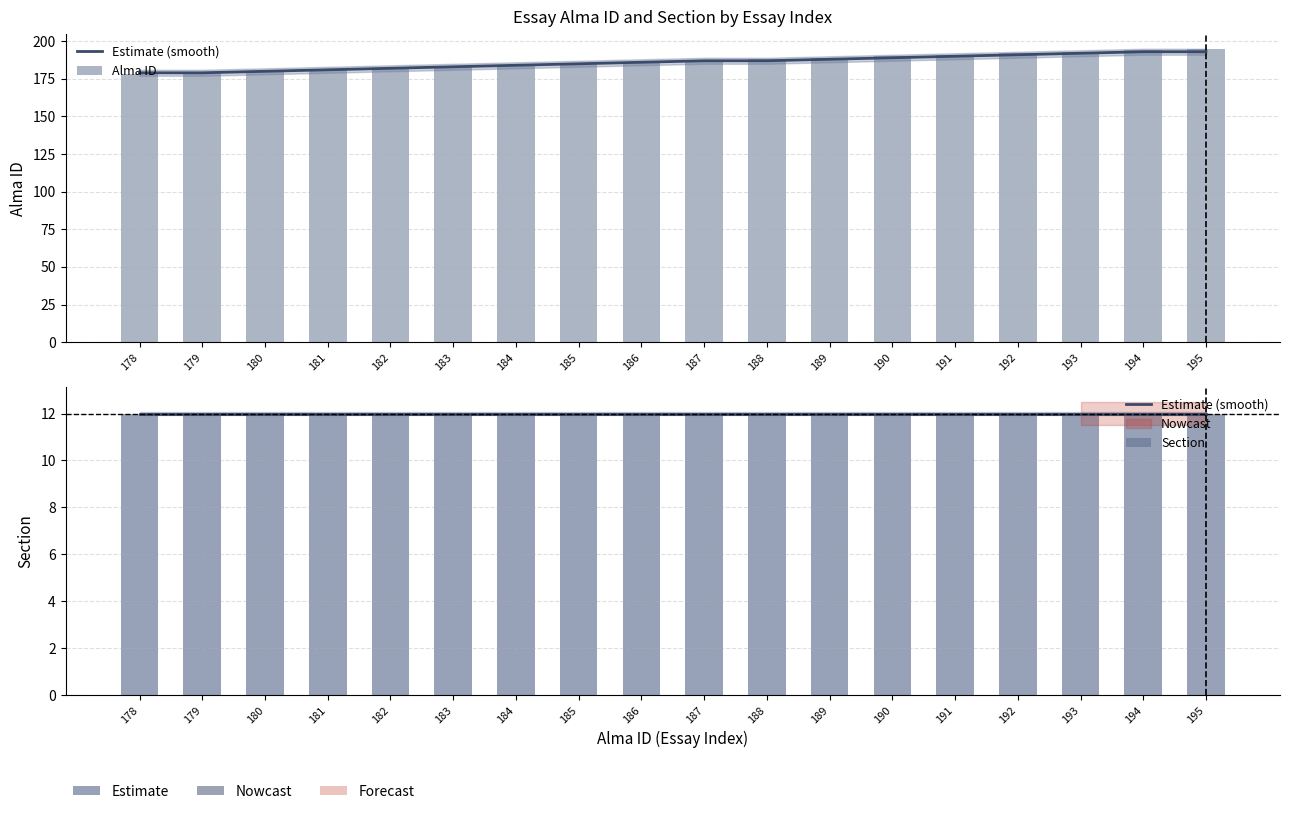

What is the sum of the Estimate (smooth) values at 186 and 180?

24